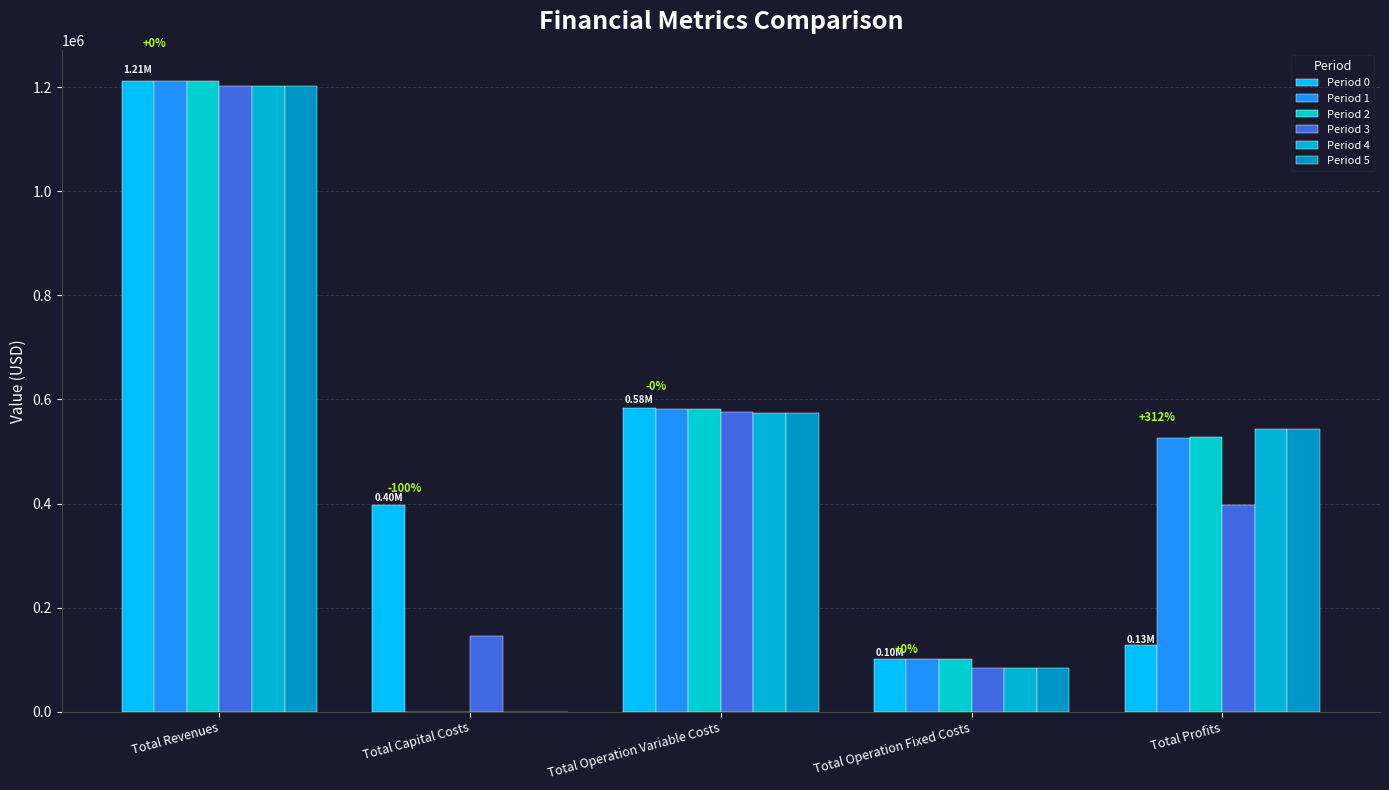

Are the bars grouped side by side (vs. stacked)?

Yes